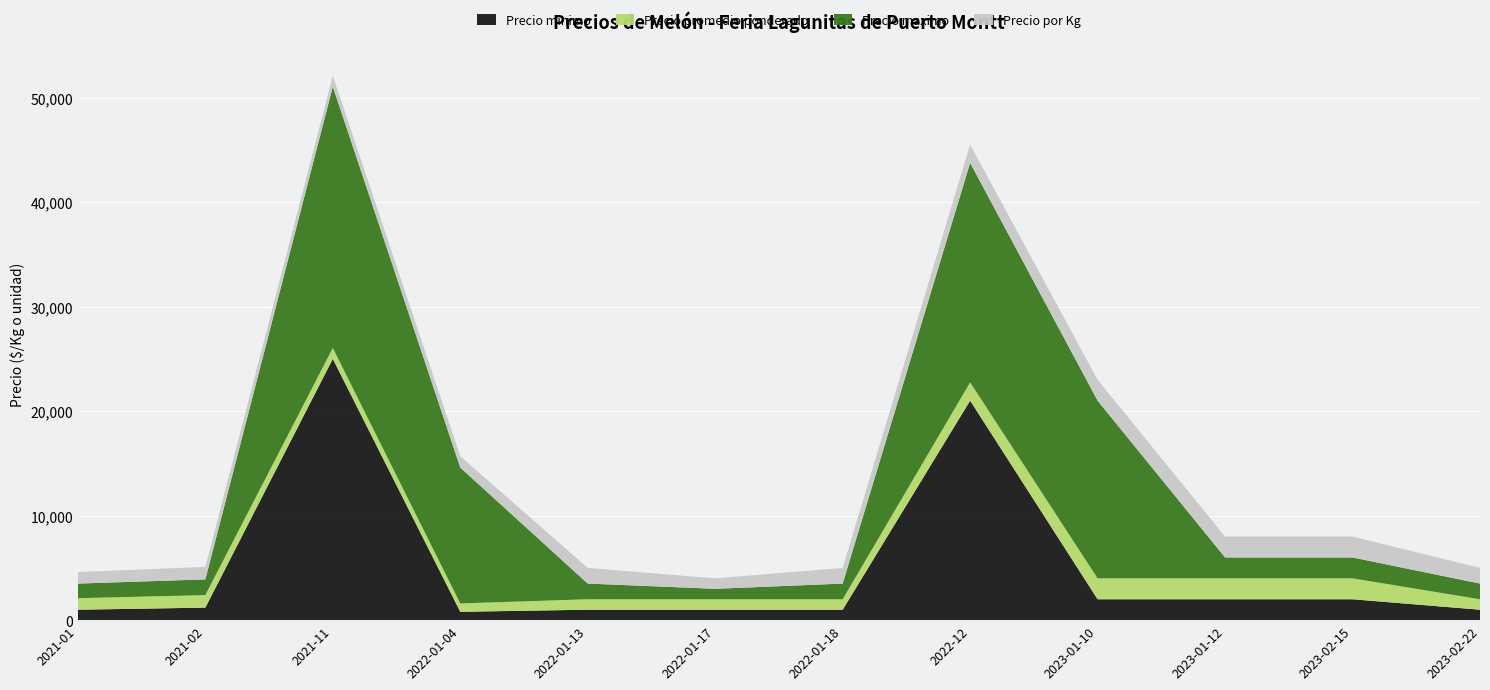

Reading left to right, what are all the values shown in this chart?

Precio minimo: 2021-01=1000	2021-02=1200	2021-11=25000	2022-01-04=800	2022-01-13=1000	2022-01-17=1000	2022-01-18=1000	2022-12=21000	2023-01-10=2000	2023-01-12=2000	2023-02-15=2000	2023-02-22=1000
Precio promedio ponderado: 2021-01=1100	2021-02=1200	2021-11=1042	2022-01-04=800	2022-01-13=1000	2022-01-17=1000	2022-01-18=1000	2022-12=1750	2023-01-10=2000	2023-01-12=2000	2023-02-15=2000	2023-02-22=1000
Precio maximo: 2021-01=1400	2021-02=1500	2021-11=25000	2022-01-04=13000	2022-01-13=1500	2022-01-17=1000	2022-01-18=1500	2022-12=21000	2023-01-10=17000	2023-01-12=2000	2023-02-15=2000	2023-02-22=1500
Precio por Kg: 2021-01=1100	2021-02=1200	2021-11=1042	2022-01-04=1083	2022-01-13=1500	2022-01-17=1000	2022-01-18=1500	2022-12=1750	2023-01-10=2000	2023-01-12=2000	2023-02-15=2000	2023-02-22=1500